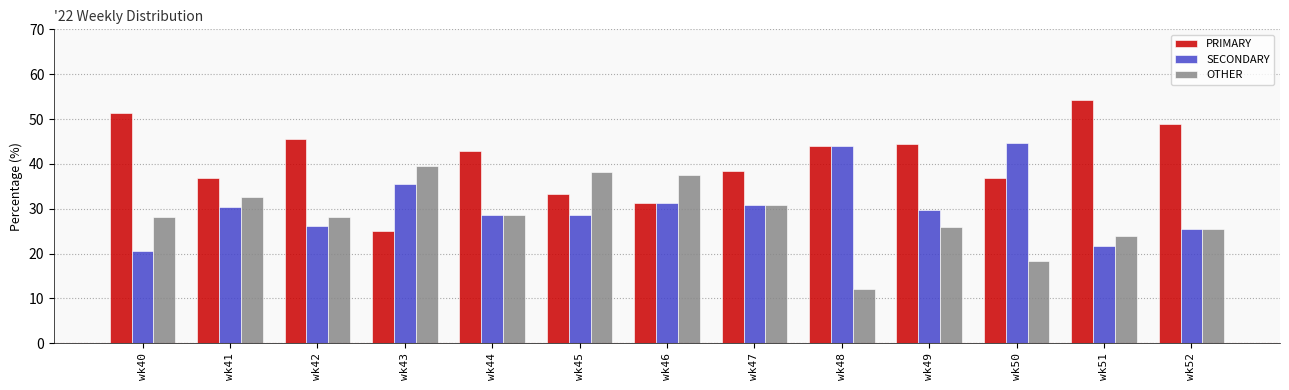

What is the total value across all series at wk51?

100.0